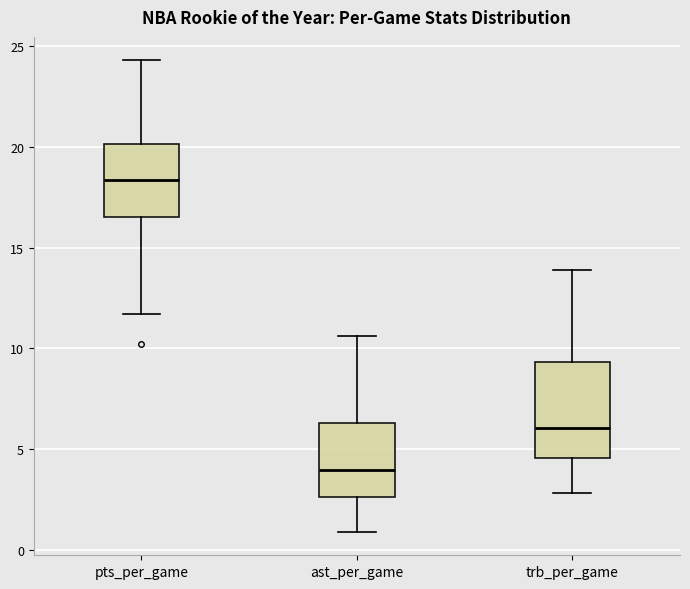

Reading left to right, read every box against the y-axis: the position of its median line, the range the box covers, and the ends of its whiskers. The values are not printed on the chart, so give them approximately, as read against the axis.

pts_per_game: median 18.5, box 16.5 to 20.0, whiskers 11.5 to 24.5
ast_per_game: median 4.0, box 2.5 to 6.5, whiskers 1.0 to 10.5
trb_per_game: median 6.0, box 4.5 to 9.5, whiskers 3.0 to 14.0